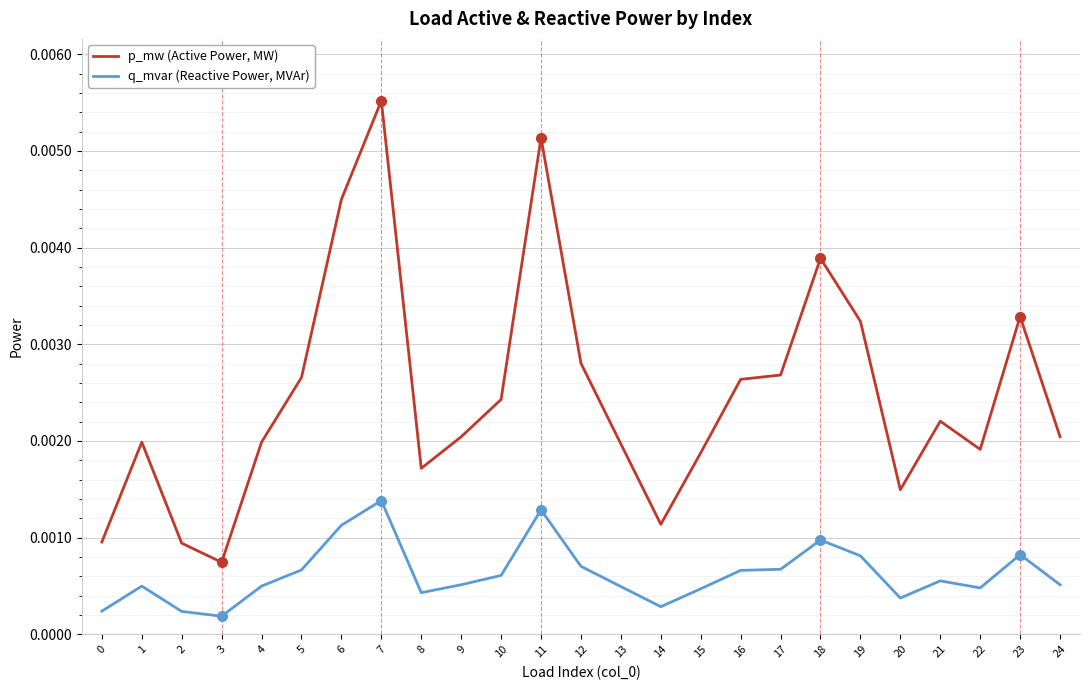

Does the chart display data point markers on the line(s)?

No